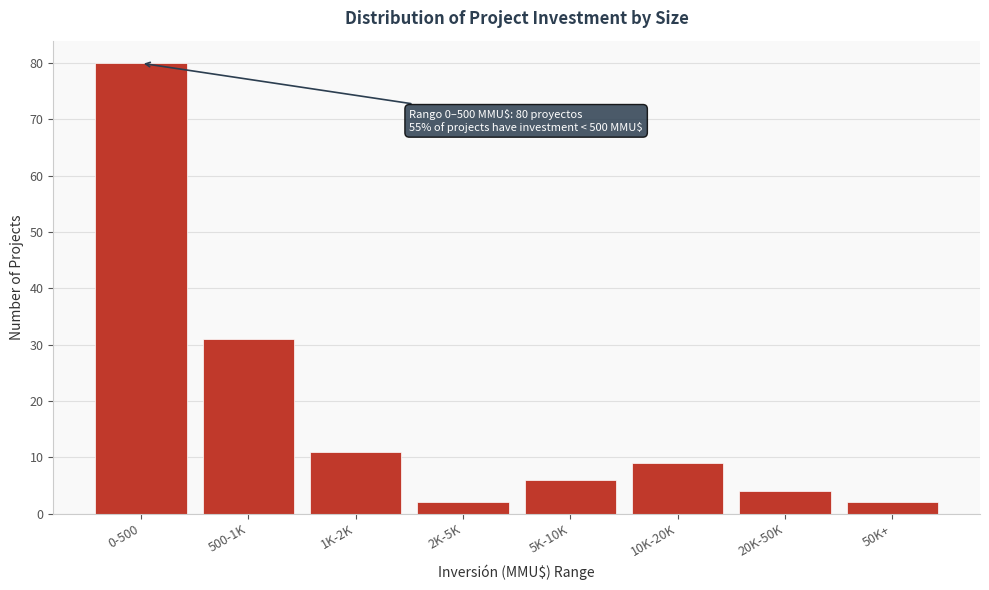

Reading left to right, transcribe all the data shown in this chart.

80	31	11	2	6	9	4	2